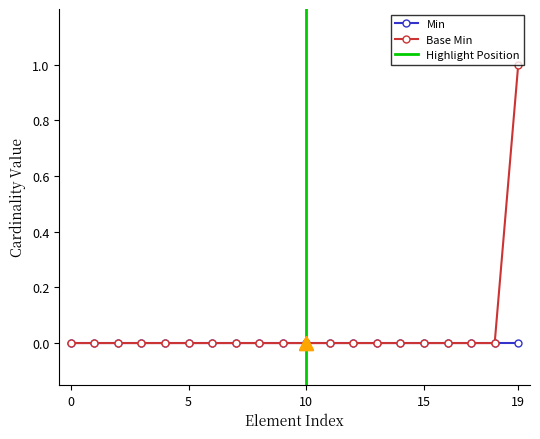

True or false: the data shows 0 at 5.

True